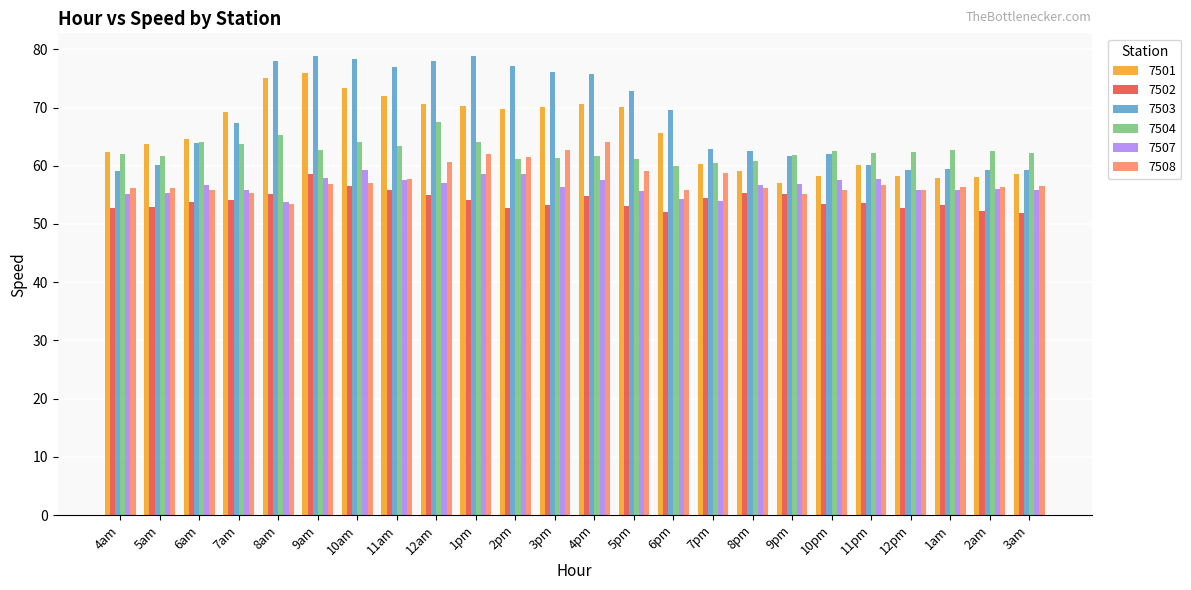

Are the bars horizontal?

No